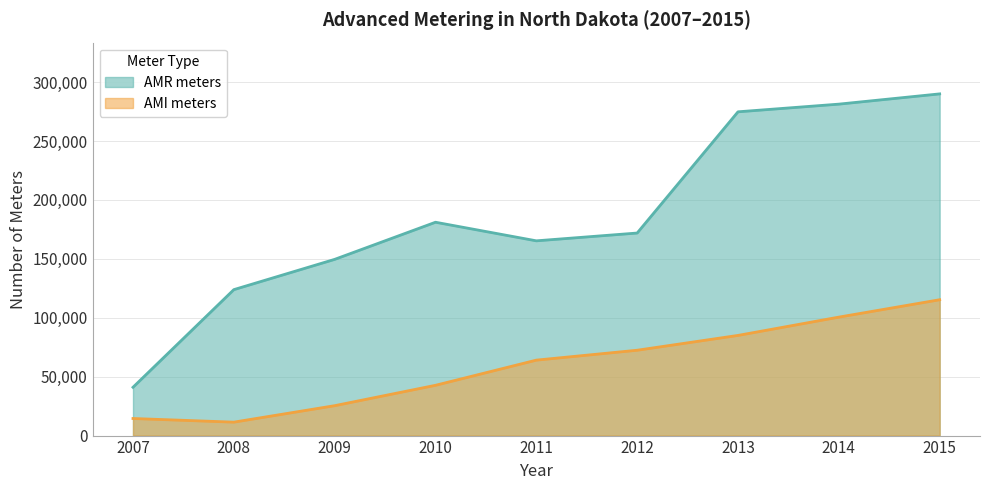

Which label corresponds to the largest value in the chart?

2015